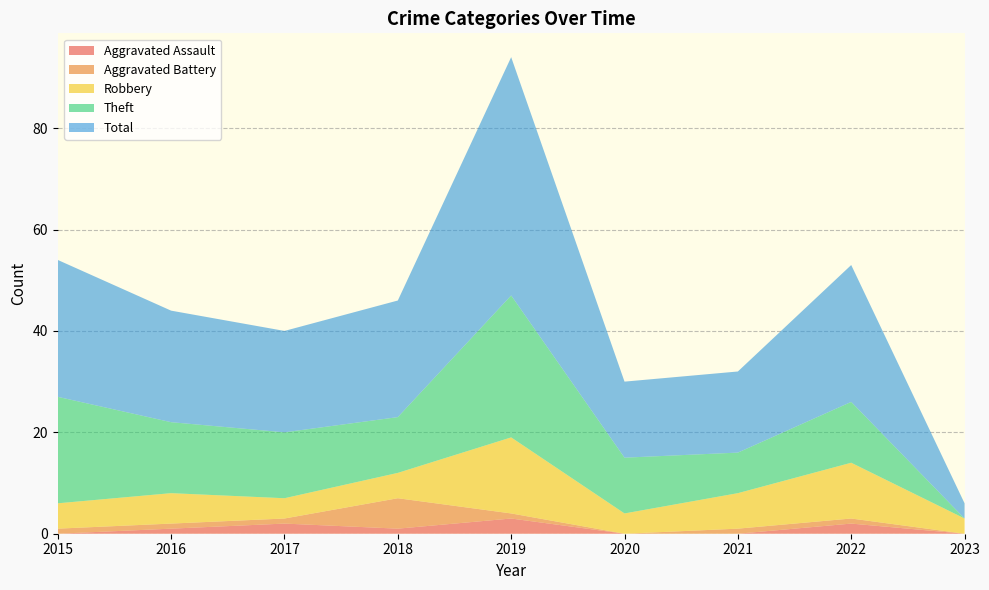

Reading left to right, what are all the values shown in this chart?

Aggravated Assault: 0	1	2	1	3	0	0	2	0
Aggravated Battery: 1	1	1	6	1	0	1	1	0
Robbery: 5	6	4	5	15	4	7	11	3
Theft: 21	14	13	11	28	11	8	12	0
Total: 27	22	20	23	47	15	16	27	3